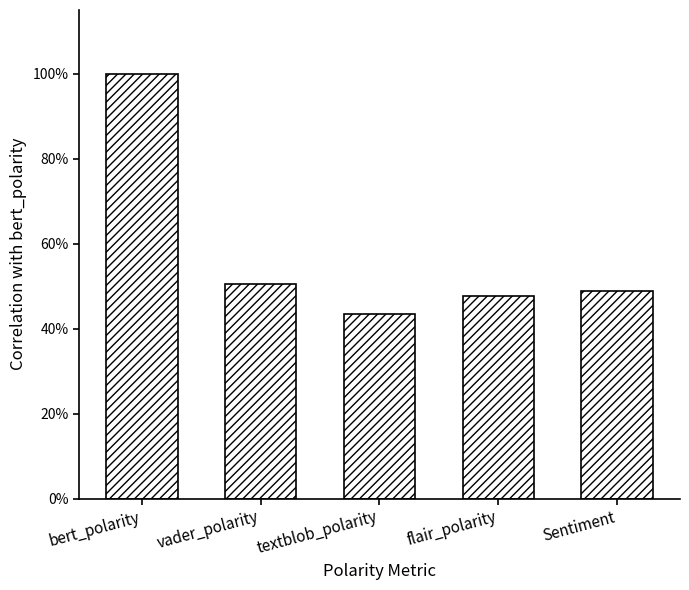

Rank the categories by value from highest to lowest.

bert_polarity, vader_polarity, Sentiment, flair_polarity, textblob_polarity